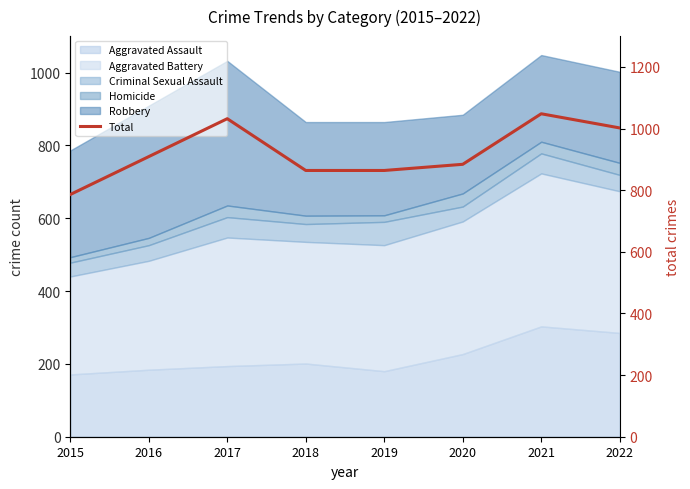

Reading left to right, list all the values displayed in this chart.

786	909	1032	864	864	884	1048	1002